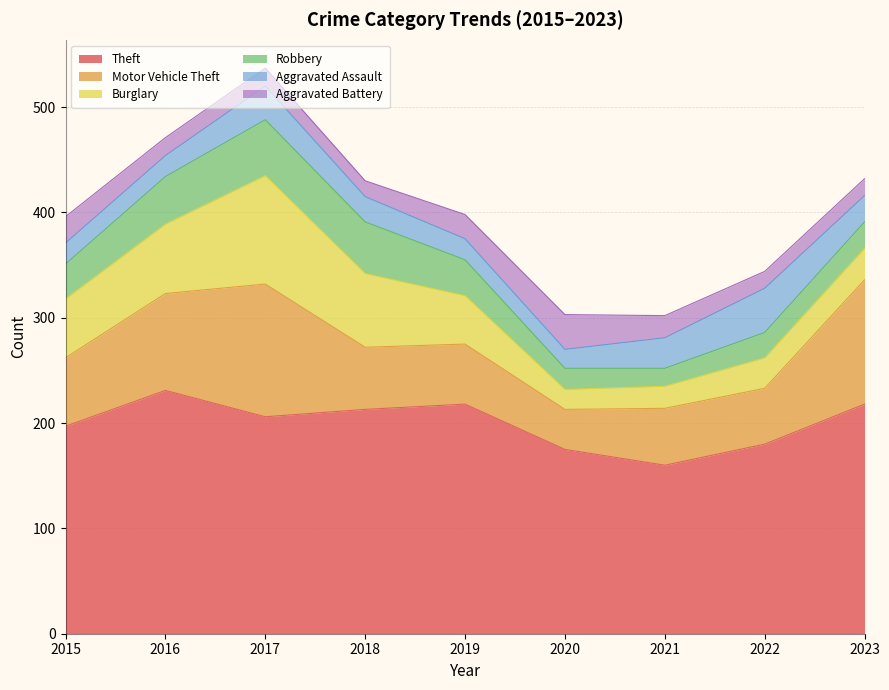

Rank the series by their maximum value, from lowest to highest.

Aggravated Battery, Aggravated Assault, Robbery, Burglary, Motor Vehicle Theft, Theft